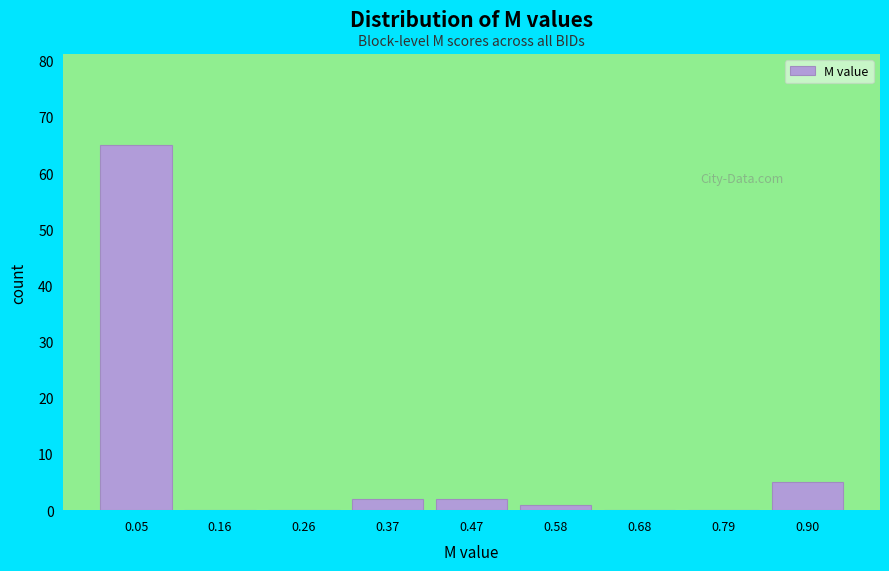

Reading left to right, list every bar in this chart as the range it spans on the x-axis followed by its height. Neither the bar edges nor the heights are printed on the chart, so give them approximately, as read against the axes.

0.00 to 0.10: 65
0.10 to 0.22: 0
0.22 to 0.32: 0
0.32 to 0.42: 2
0.42 to 0.52: 2
0.52 to 0.64: 1
0.64 to 0.74: 0
0.74 to 0.84: 0
0.84 to 0.94: 5